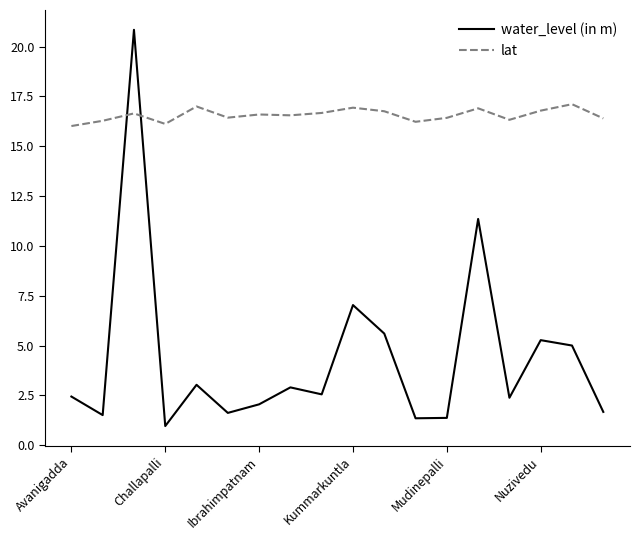

What is the difference between the maximum and second lowest values in the lat series?

1.0